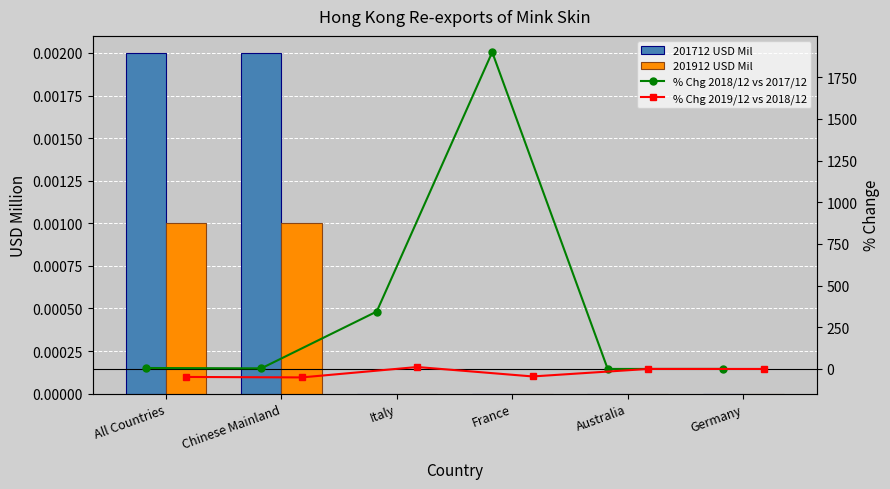

True or false: % Chg 2019/12 vs 2018/12 has a value of -70.1 at All Countries.

False